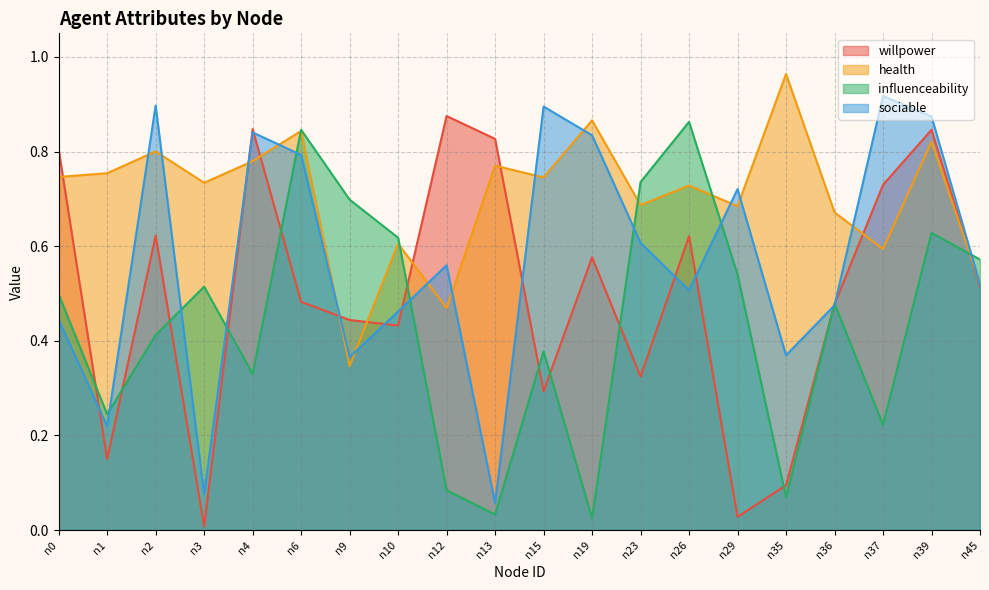

What are all the series names shown in the legend?

willpower, health, influenceability, sociable